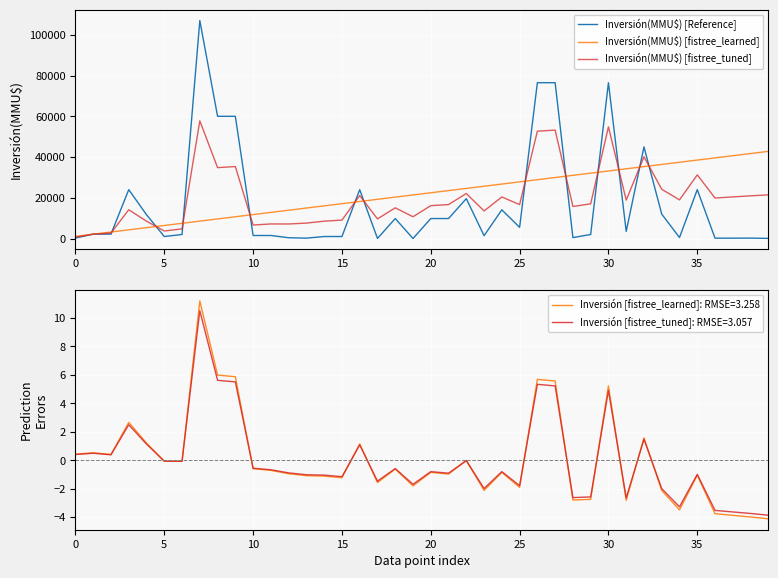

Which series has the largest range (max minus min)?

Inversión(MMU$) [Reference]